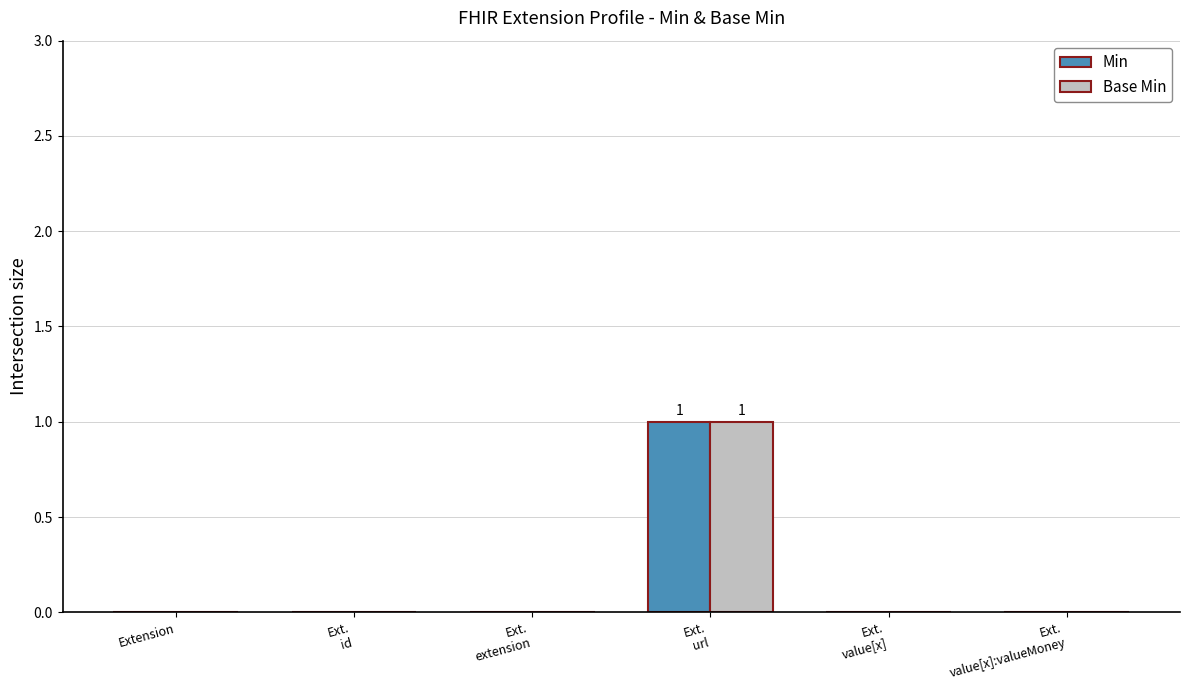

What is the sum of all Min values?

1